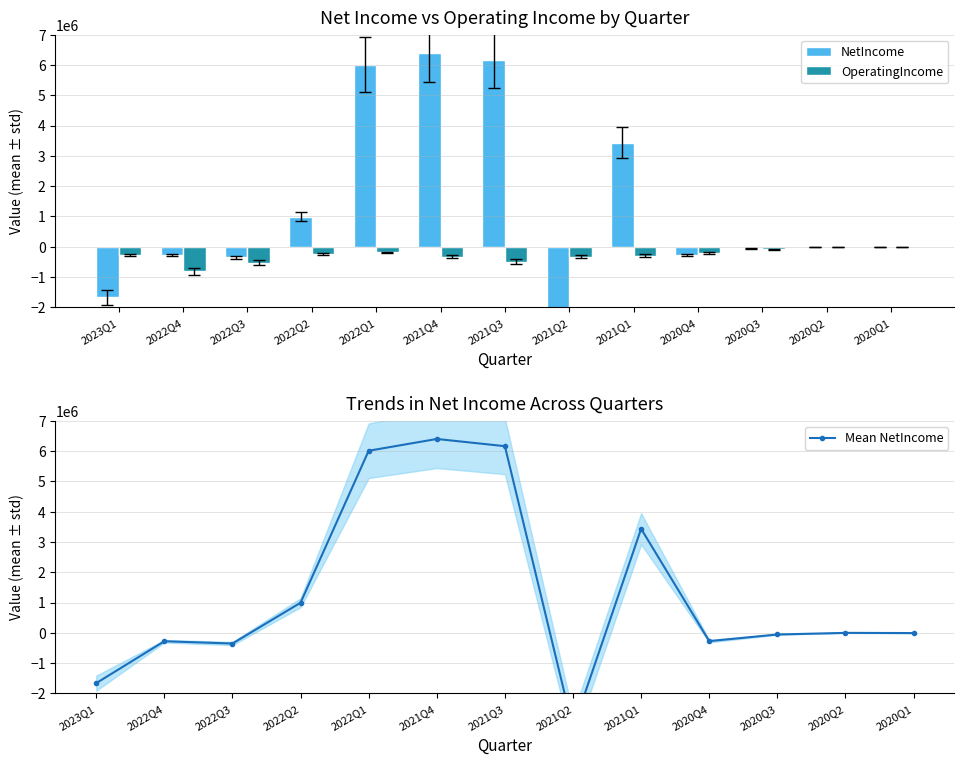

True or false: OperatingIncome has a value of -273303.0 at 2023Q1.

True